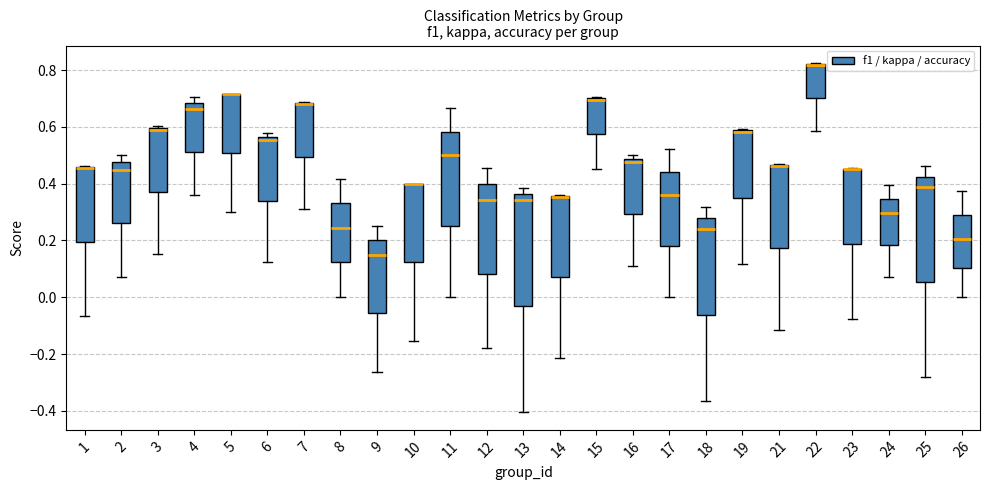

Which box is the tallest, from its lower edge to its upper edge?

13